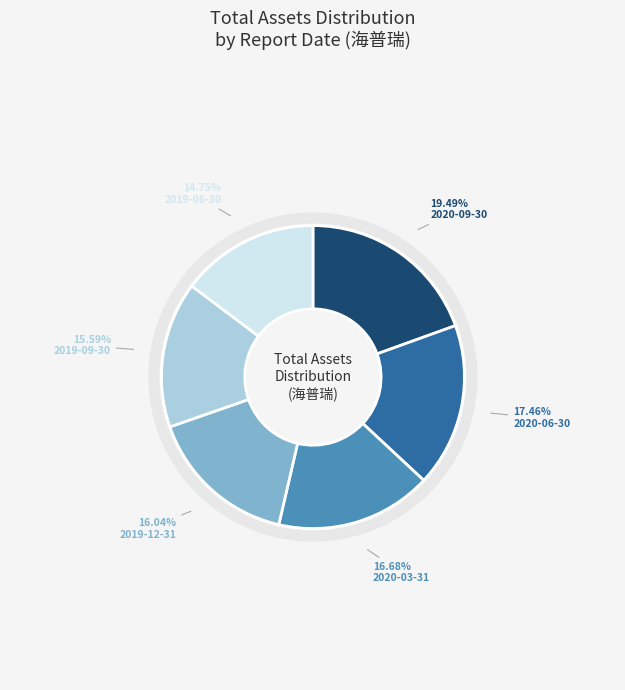

Does 2020-03-31 represent more than half of the total?

No